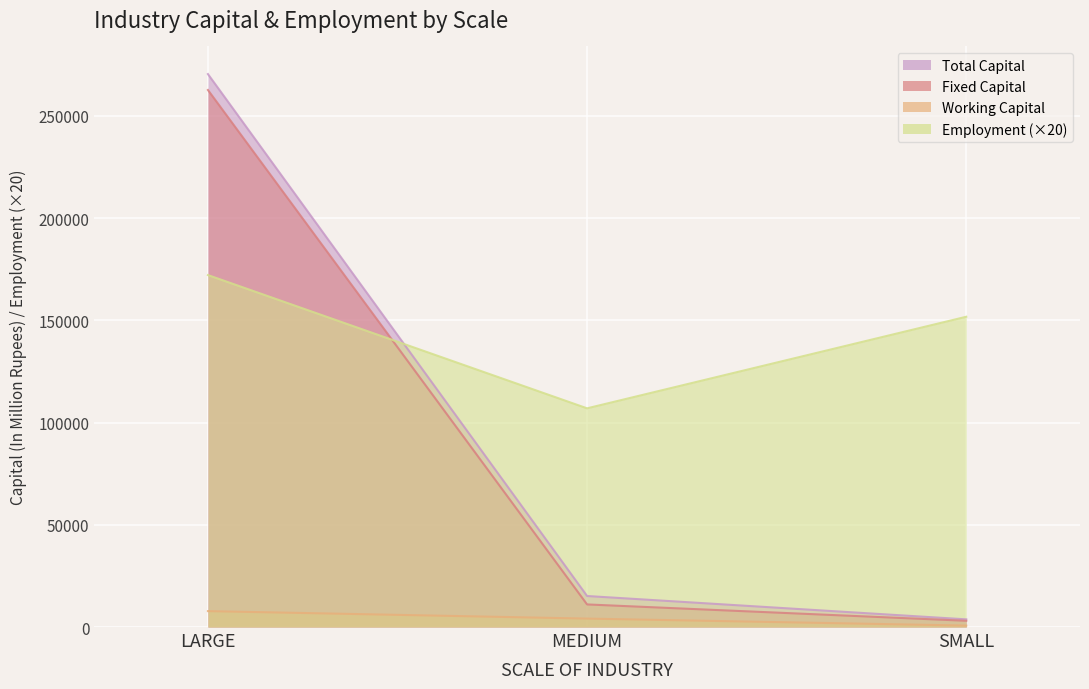

Reading right to left, list all the values displayed in this chart.

TOTAL CAPITAL (In Million Rupees): 3756.3	15166.8	270384.5
FIXED CAPITAL (In Million Rupees): 3048.2	11045.8	262604.8
WORKING CAPITAL (In Million Rupees): 708.2	4121.0	7779.7
EMPLOYMENT (In Number): 151720.0	106940.0	172100.0